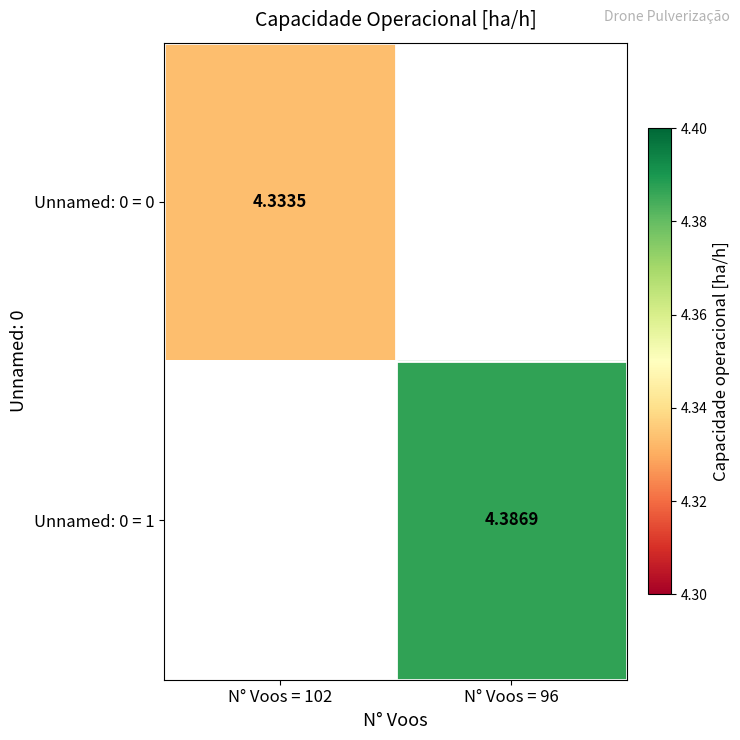

The value of Unnamed: 0 = 1 at N° Voos = 96 is 2.0. True or false?

False